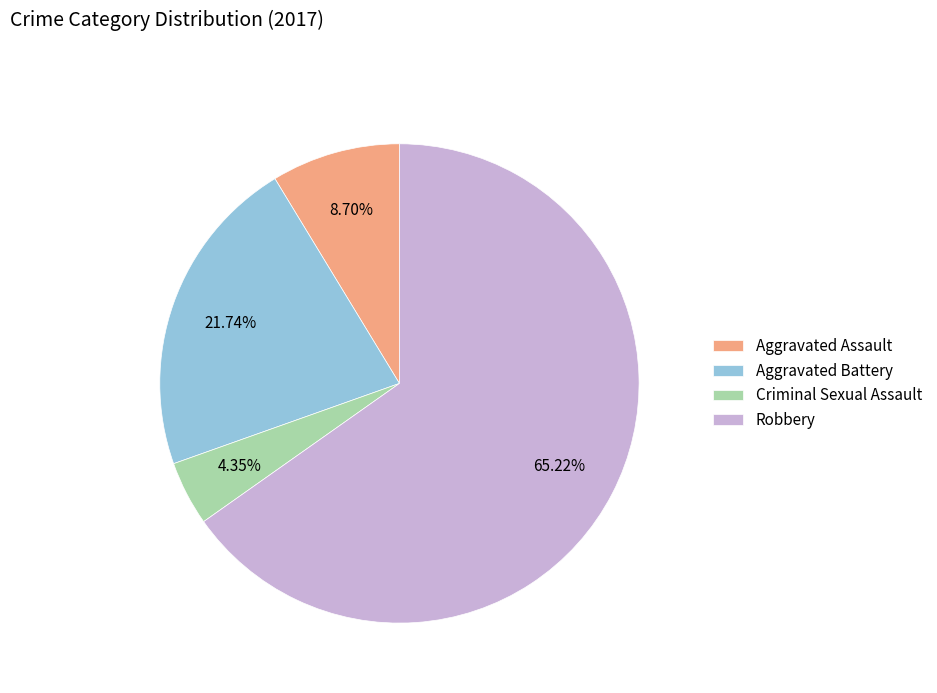

To the nearest percent, what percentage of the pie is Criminal Sexual Assault?

4%